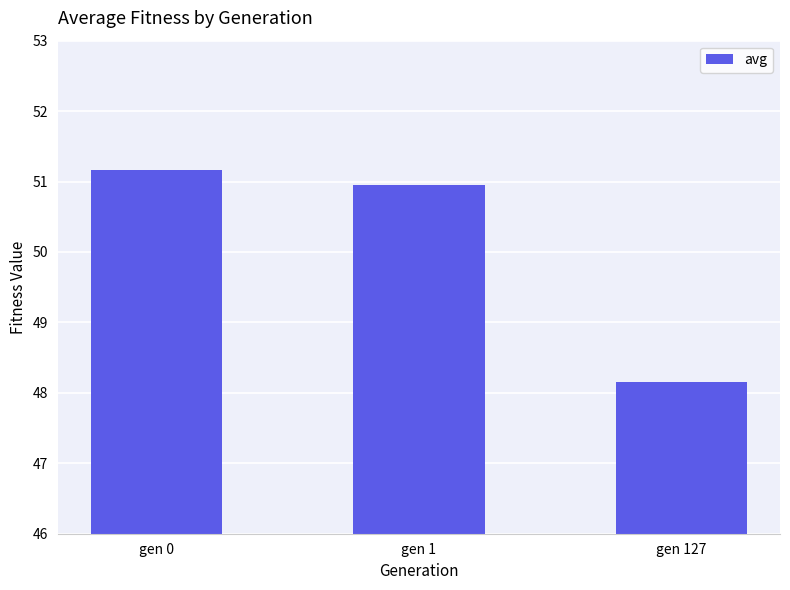

The value at gen 0 is 51.2. True or false?

True